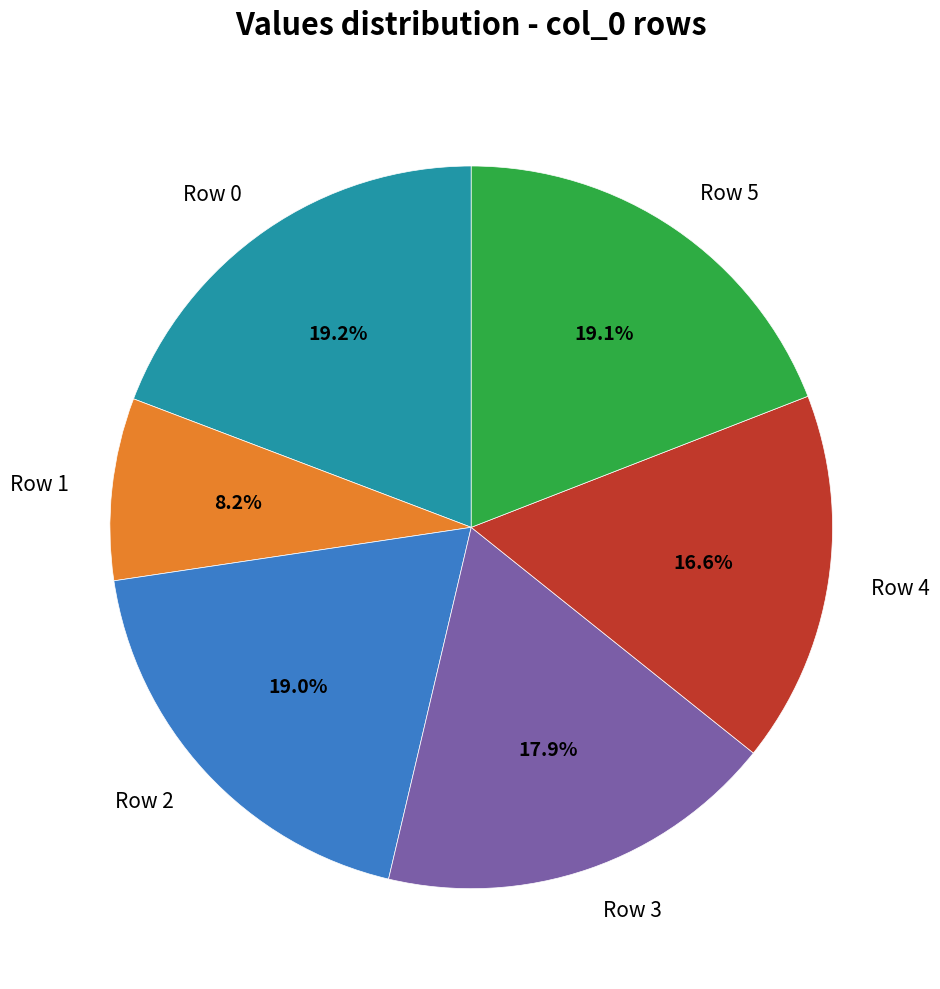

True or false: Row 1 accounts for 16% of the total.

False